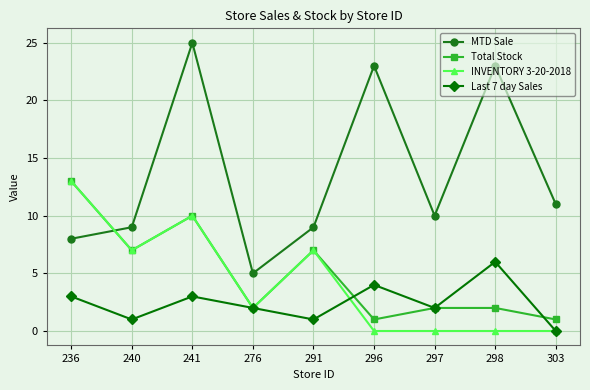

What is the maximum value shown in the chart?

25